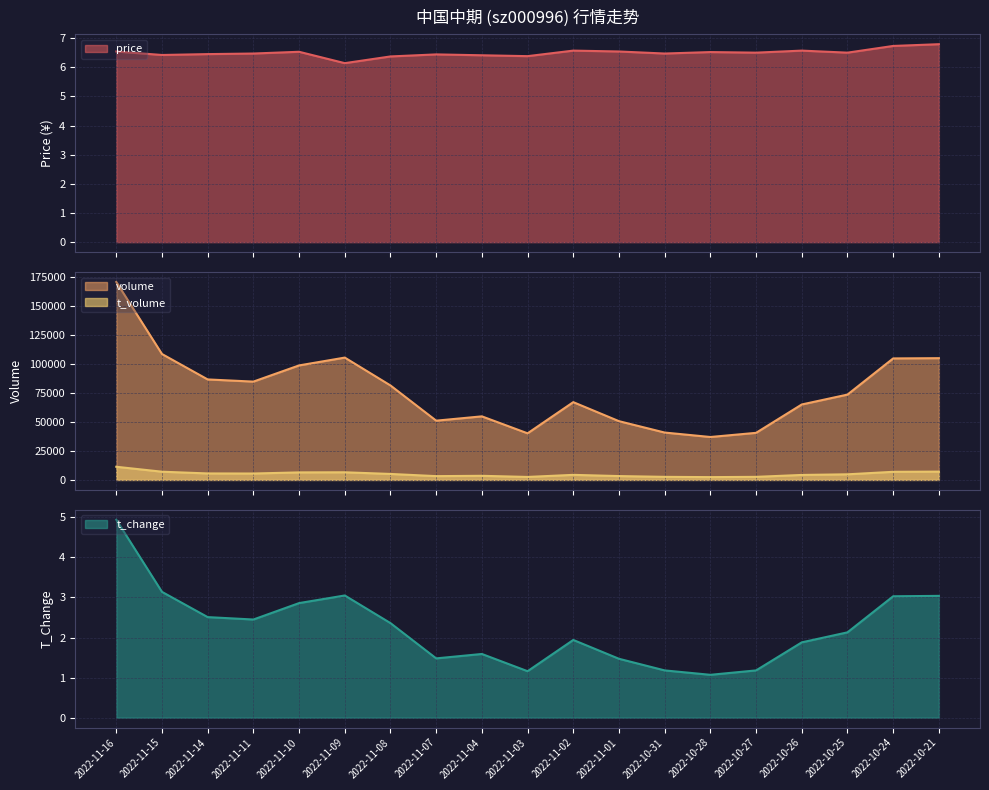

True or false: price and volume intersect in this chart.

False